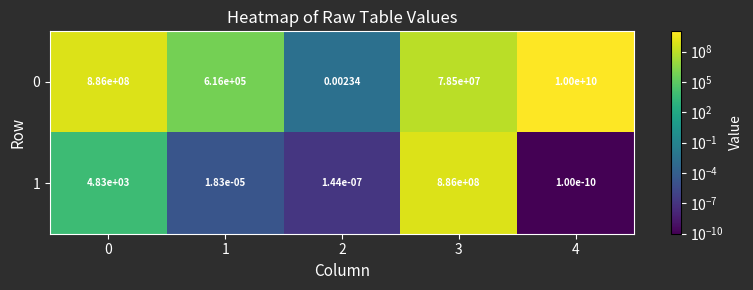

Is the value of 1 at 0 greater than the value of 0 at 0?

No